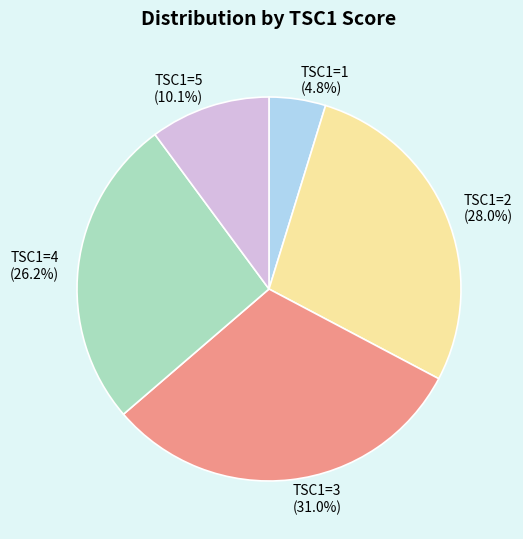

What portion of the pie excludes TSC1=3?

69.0%